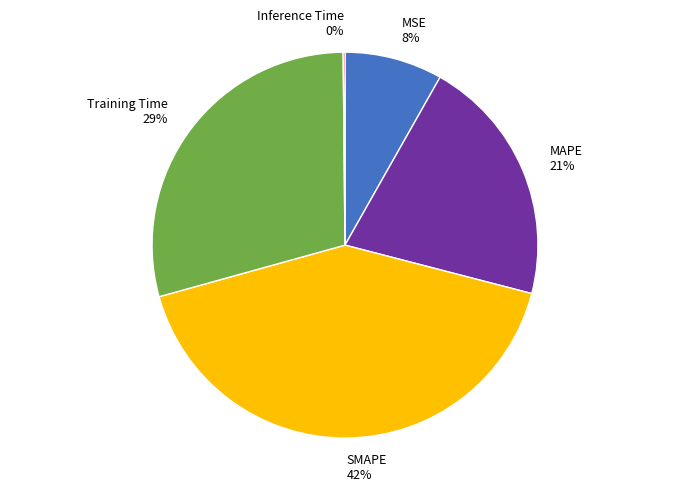

Which has a higher value, MAPE or SMAPE?

SMAPE